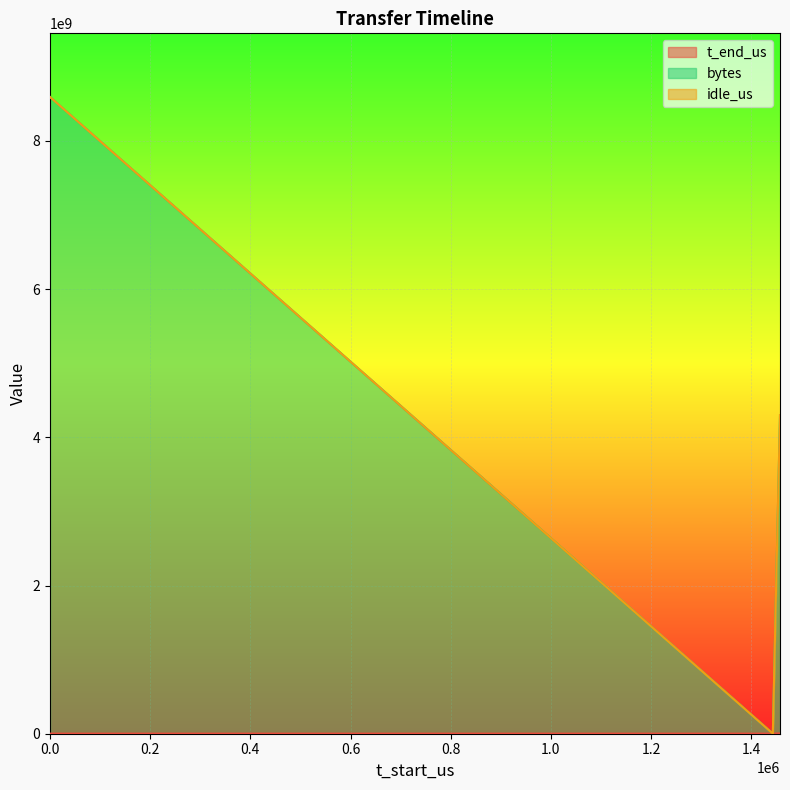

What is the difference between the maximum and second lowest values in the t_end_us series?

2970649